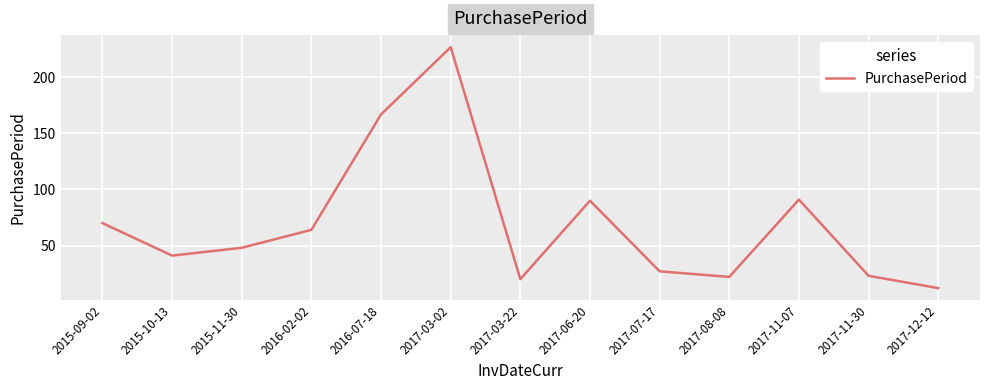

Reading right to left, list all the values displayed in this chart.

12	23	91	22	27	90	20	227	167	64	48	41	70